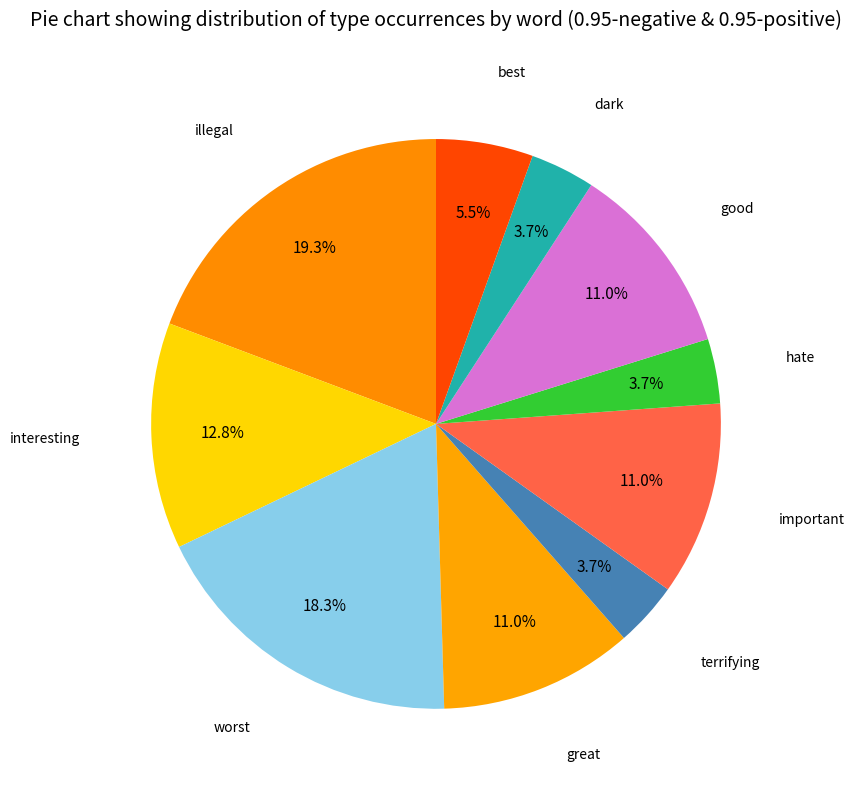

How many segments does this pie chart have?

10